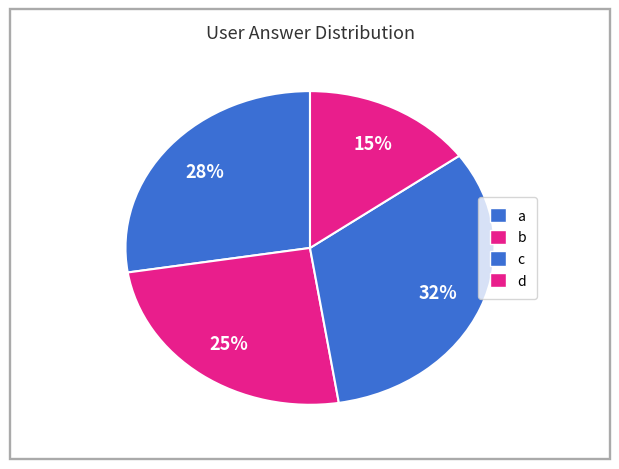

Rank the categories by value from highest to lowest.

c, a, b, d